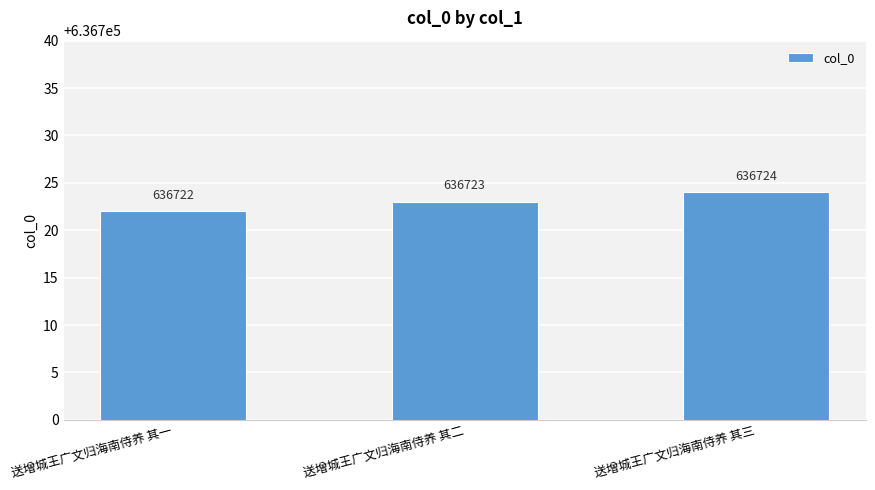

The value at 送增城王广文归海南侍养 其二 is 636723. True or false?

True